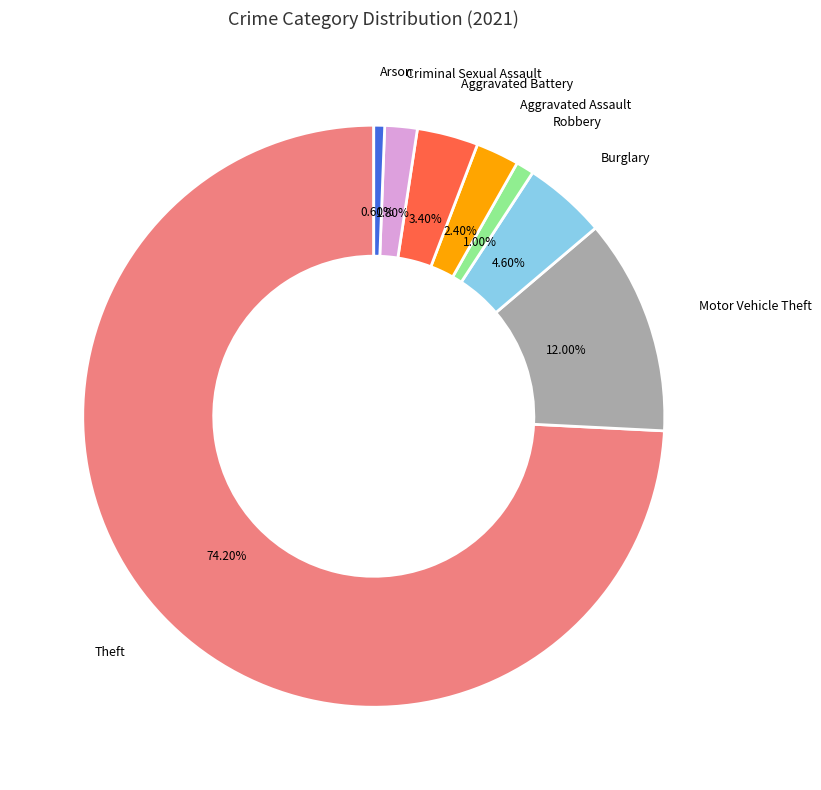

Which category has the biggest portion of the pie?

Theft